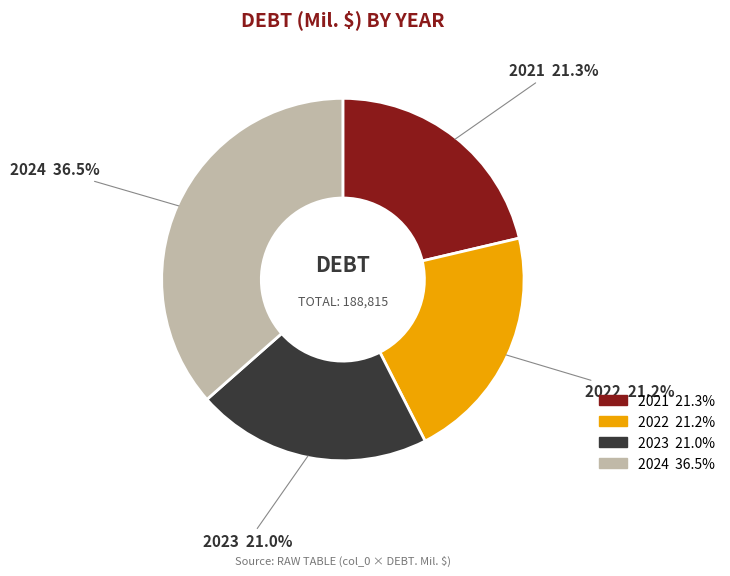

To the nearest percent, what is the combined percentage of 2022 and 2024?

58%